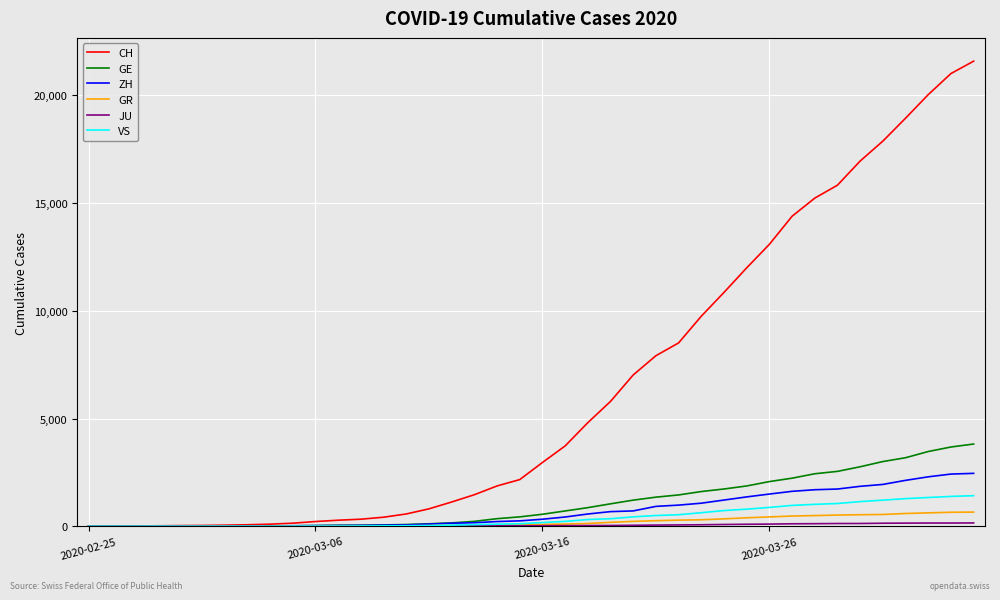

What is the greatest value displayed?

21587